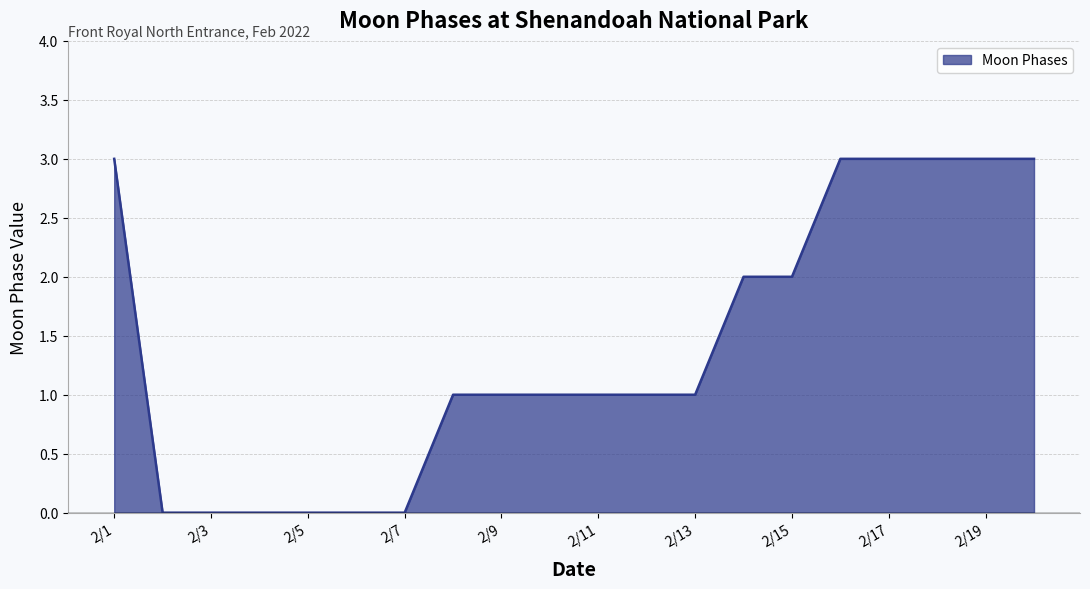

How many lines are shown in the chart?

1